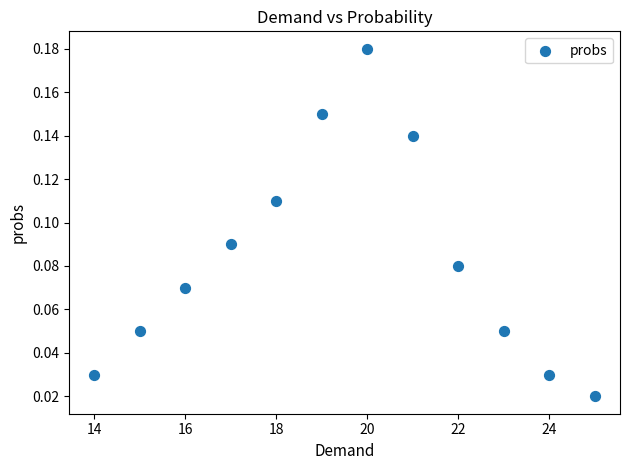

What is the average X value?

19.5